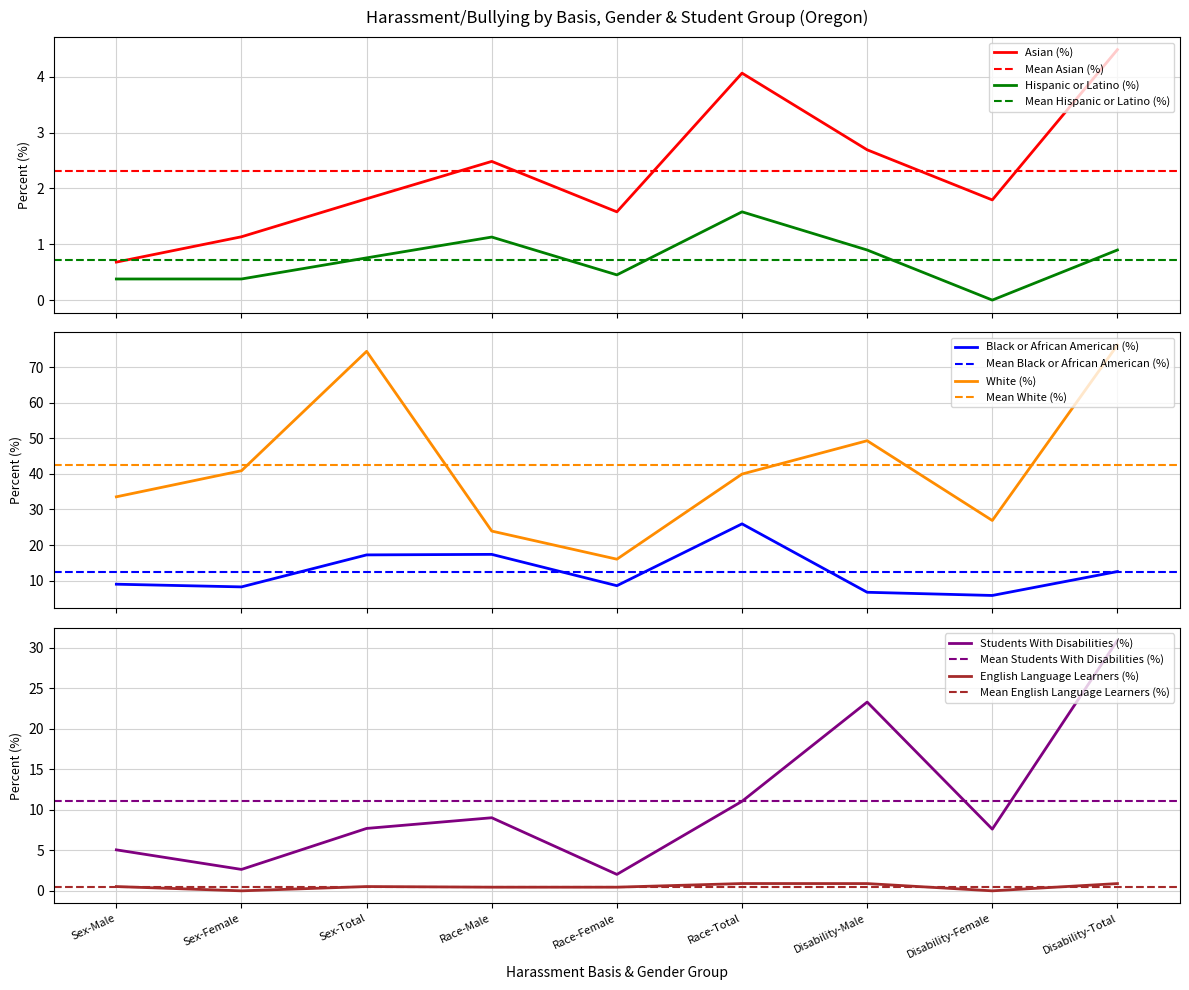

Rank the series by their maximum value, from lowest to highest.

English Language Learners (%), Hispanic or Latino (%), Asian (%), Black or African American (%), Students With Disabilities (%), White (%)